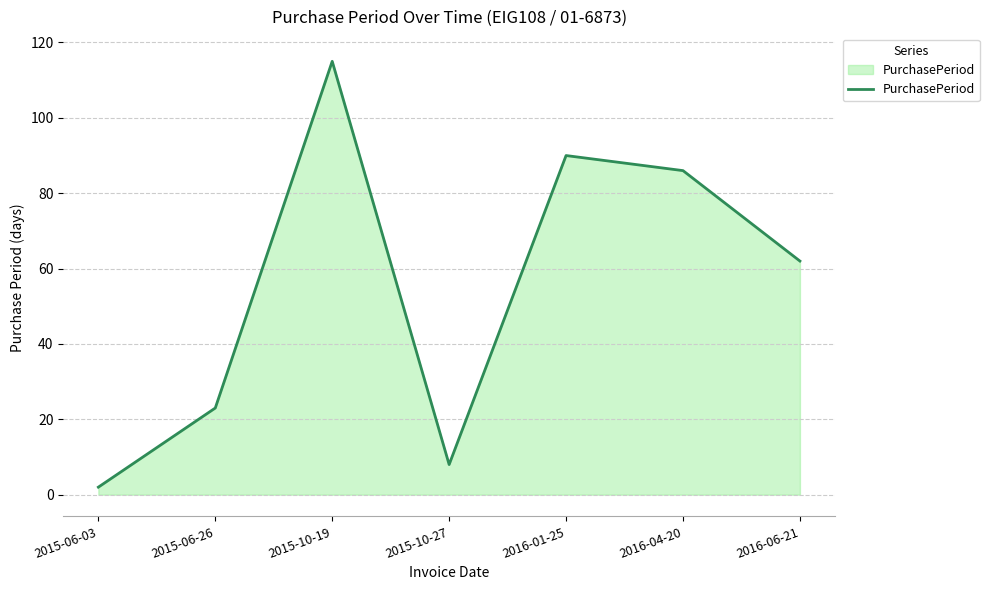

What is the sum of all values?

386